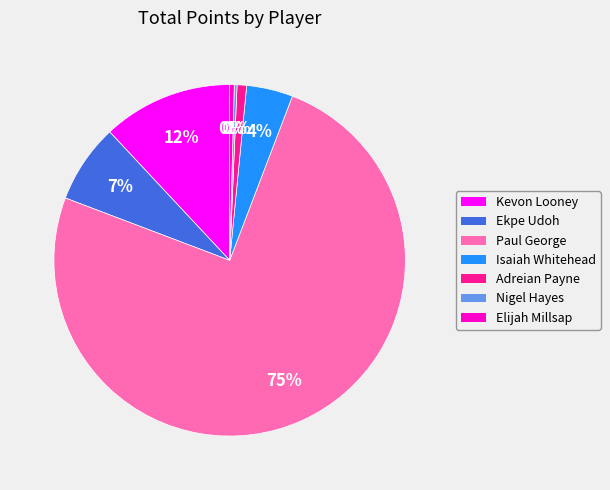

Approximately how many times larger is the value at Adreian Payne compared to Kevon Looney?

0.1